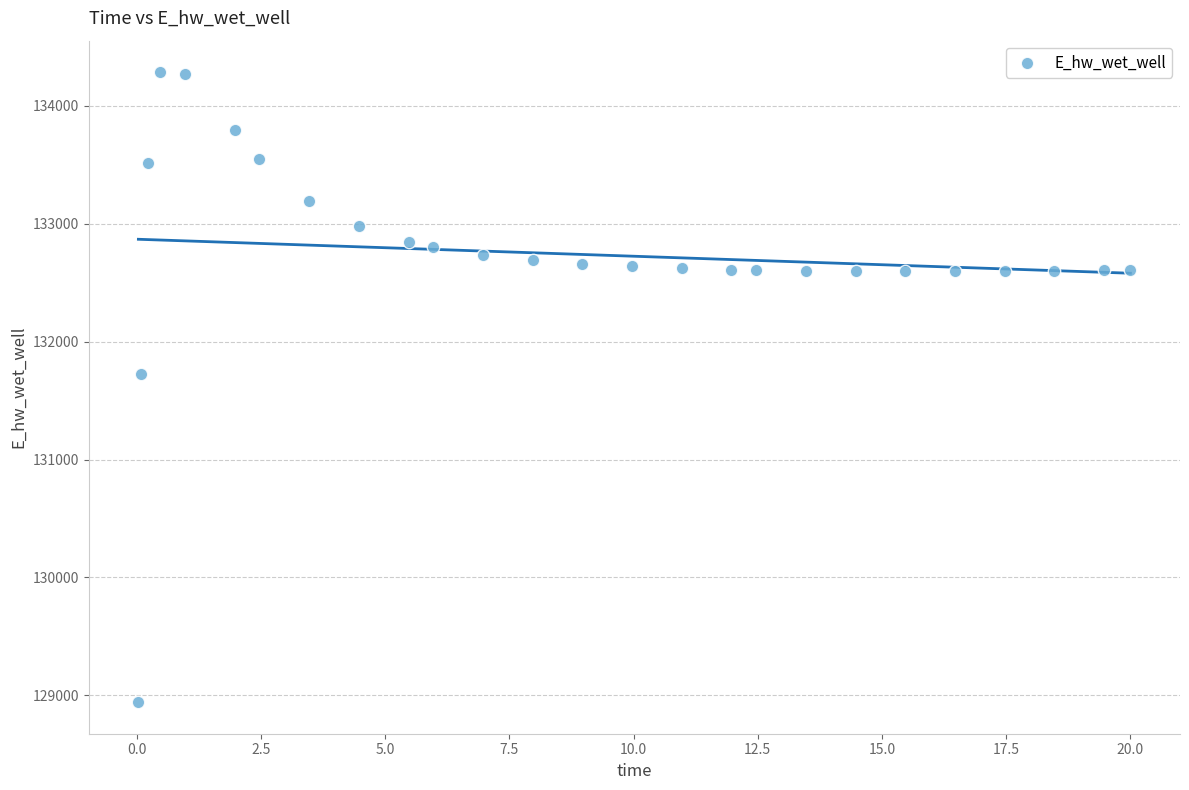

What Y value in the scatter plot is closest to 131613?

131728.5